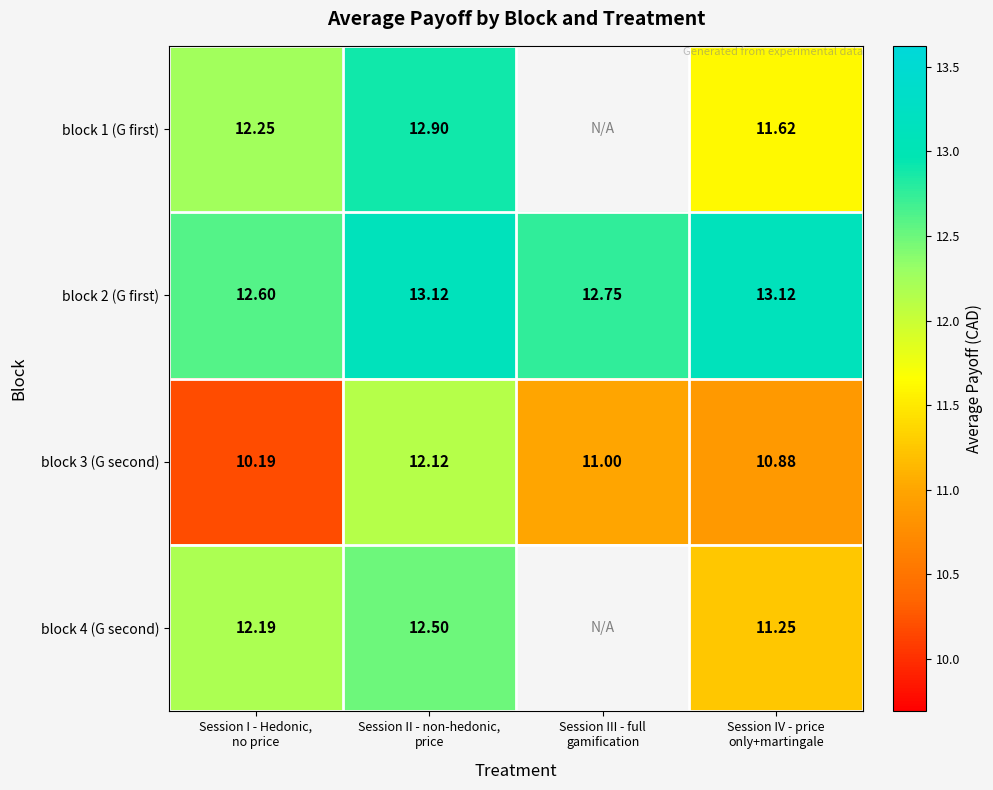

What is the sum of all block 3 (G second) values?

44.2